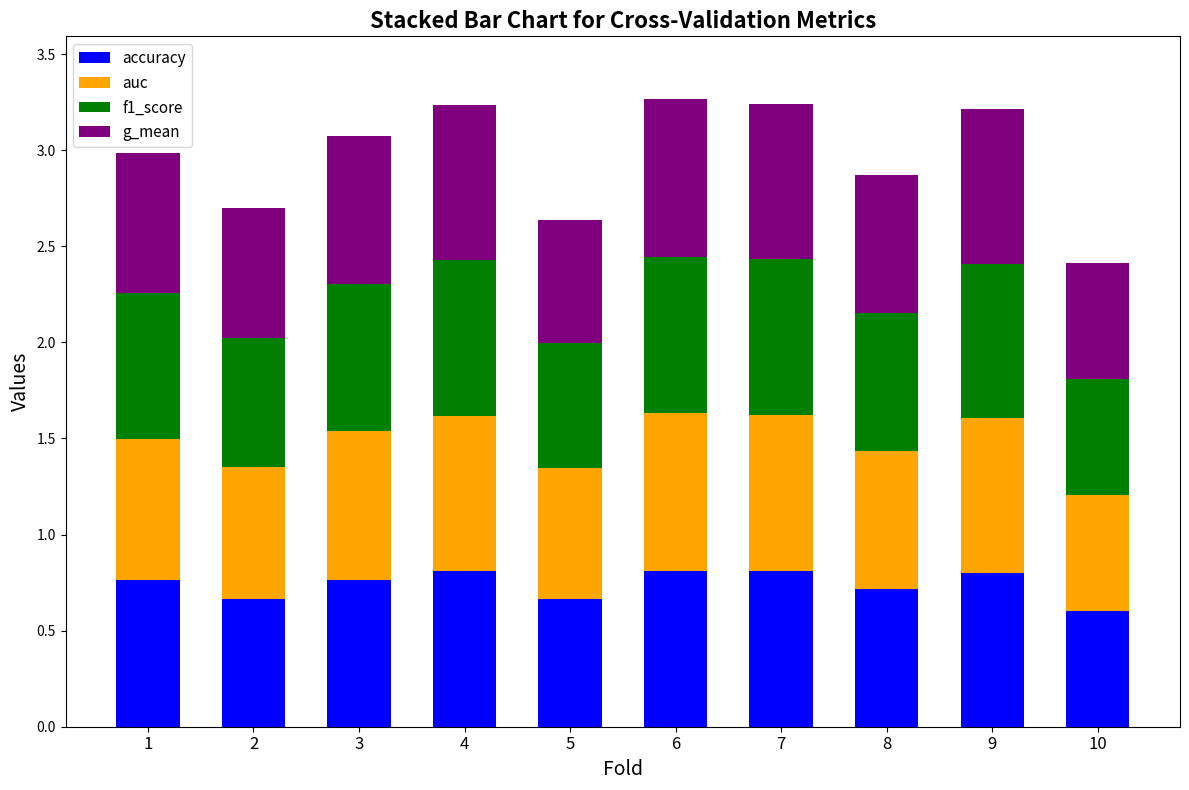

What is the sum of all accuracy values?

7.4